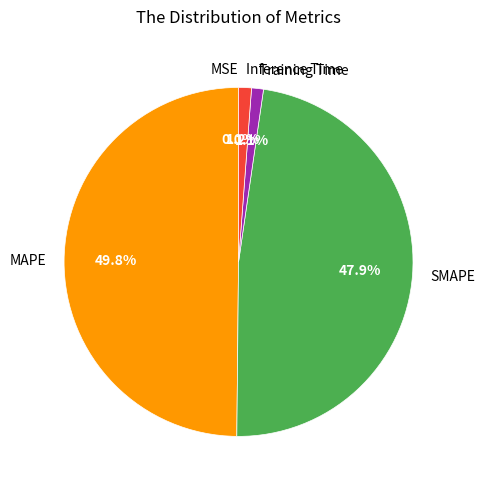

To the nearest percent, what percentage of the pie is Training Time?

1%